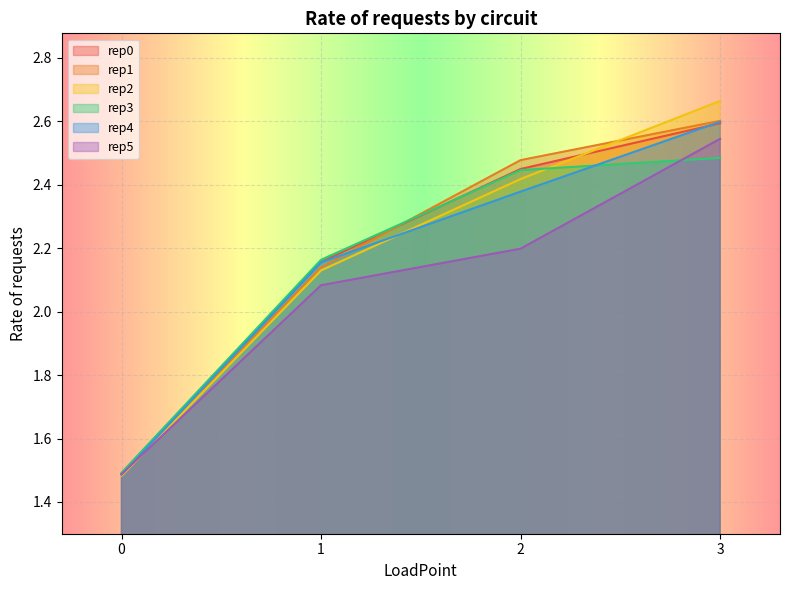

Which series has the widest spread of values?

rep2